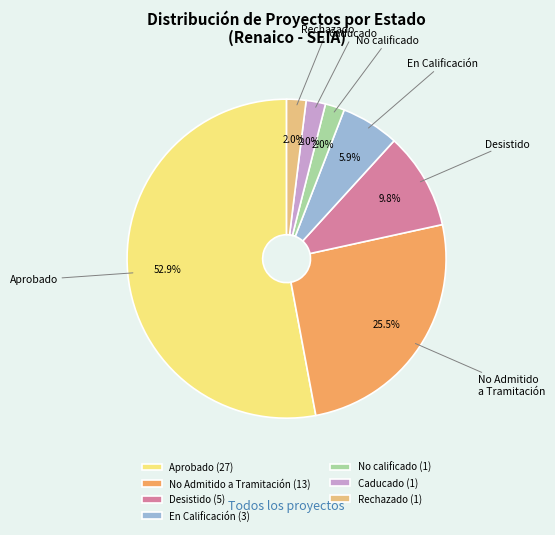

Count the number of slices in the pie.

7